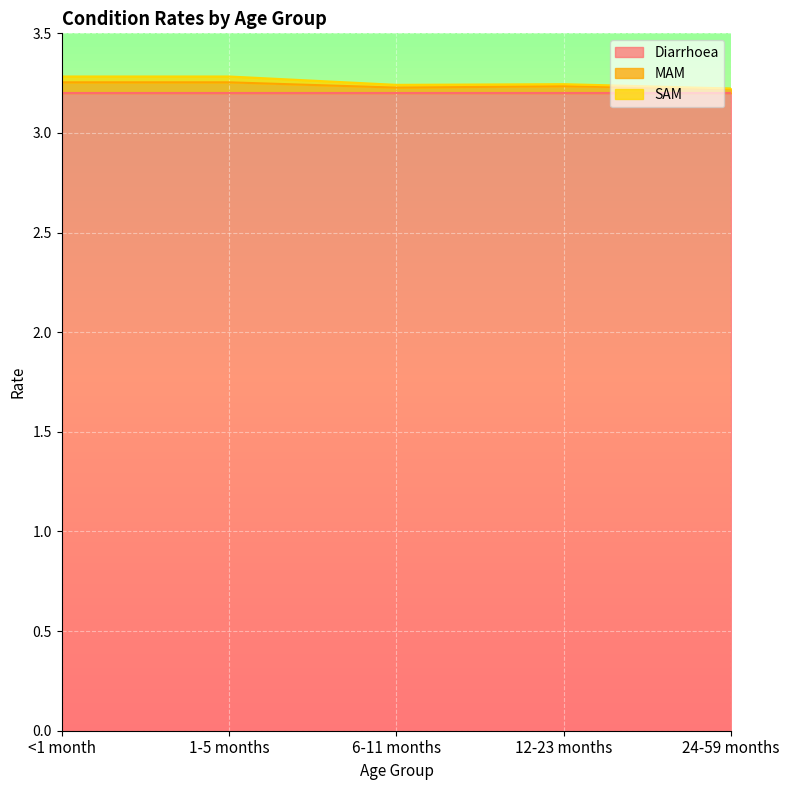

What is the highest value of the Diarrhoea series?

3.2